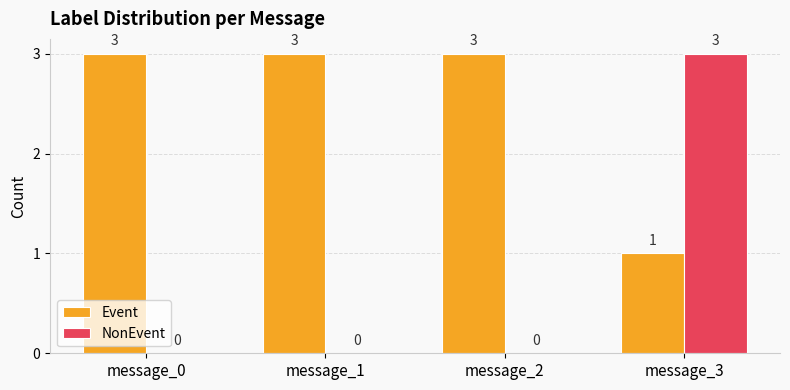

The value of NonEvent at message_0 is 0. True or false?

True